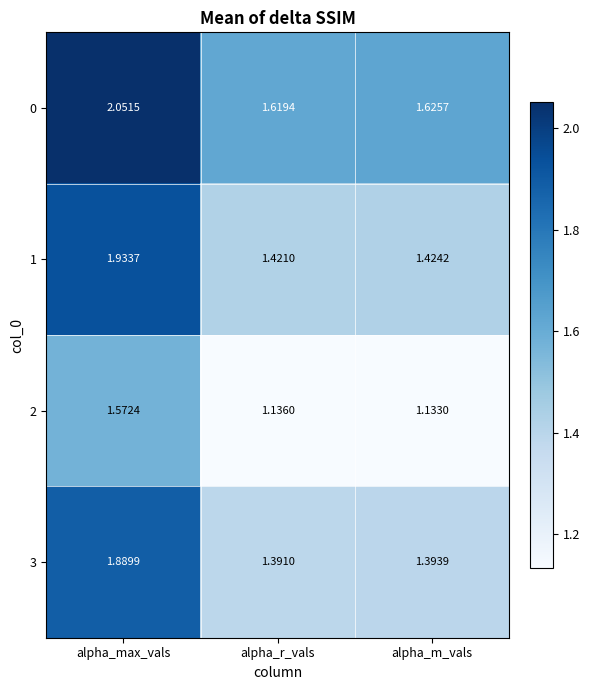

Which series has the largest total across all categories?

0